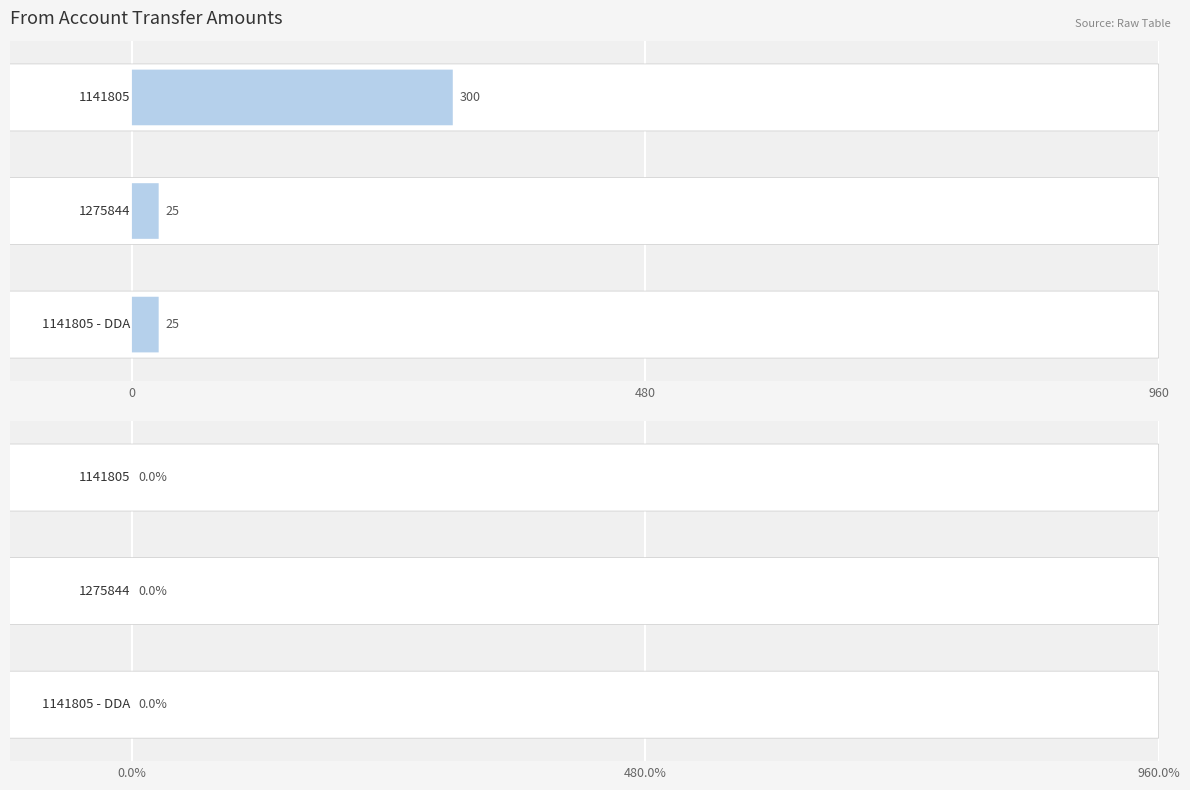

The value at 1141805 is 539. True or false?

False